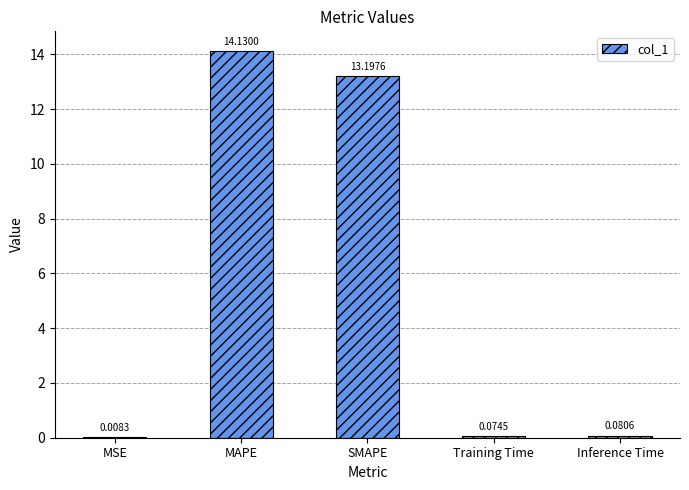

True or false: the data shows 22.3 at MAPE.

False